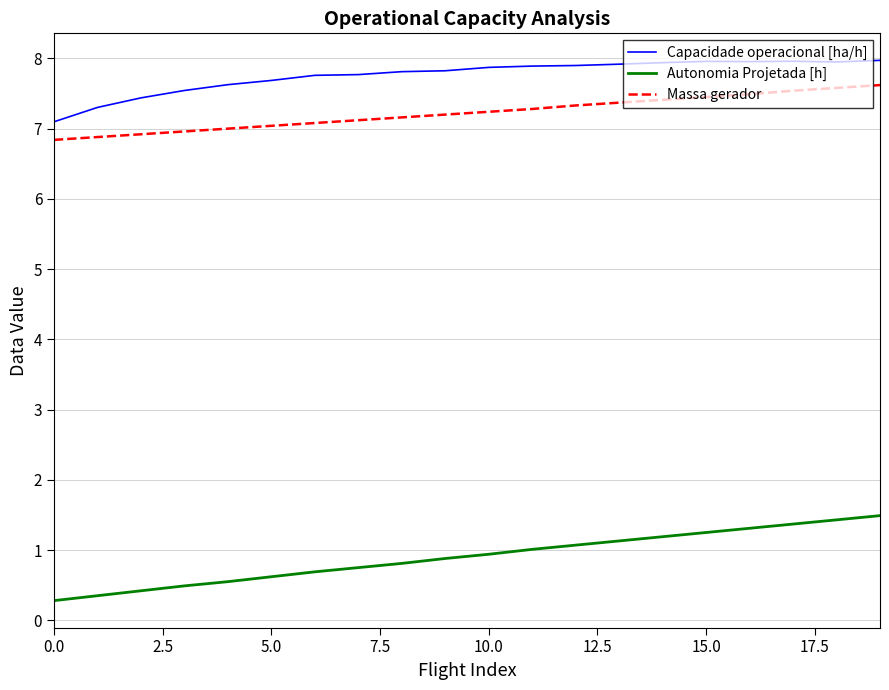

What is the difference between the maximum and minimum values in the Massa gerador series?

0.8